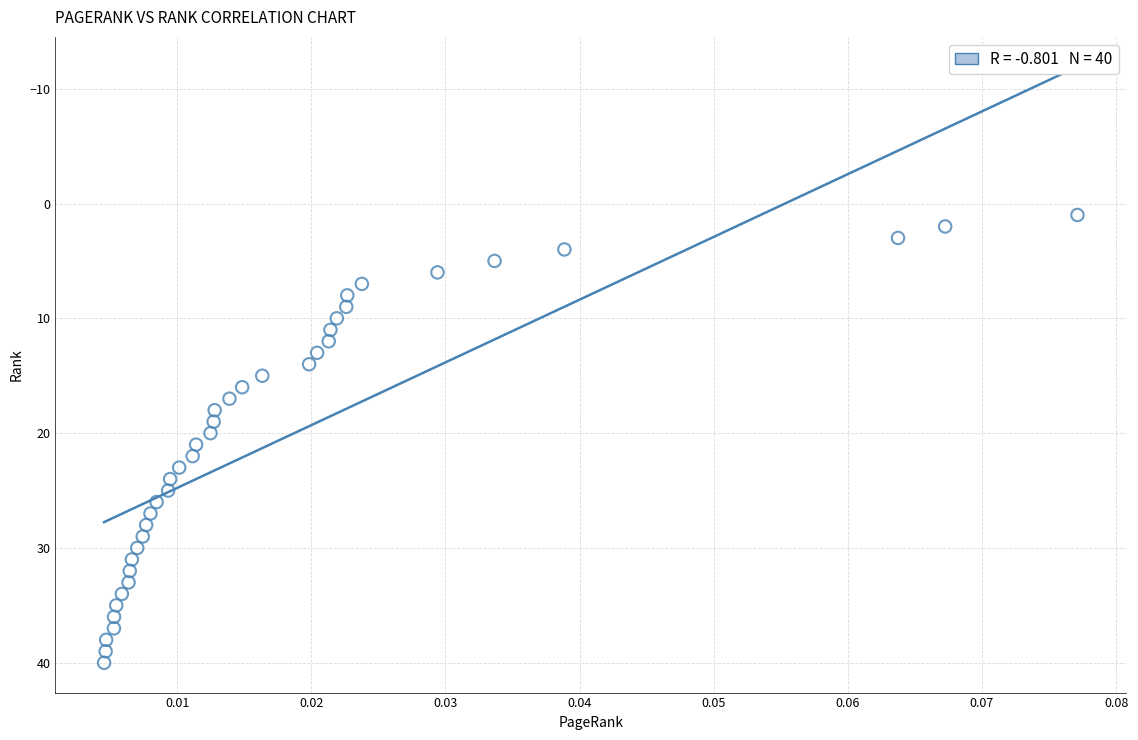

What is the range of Y values (max minus min)?

39